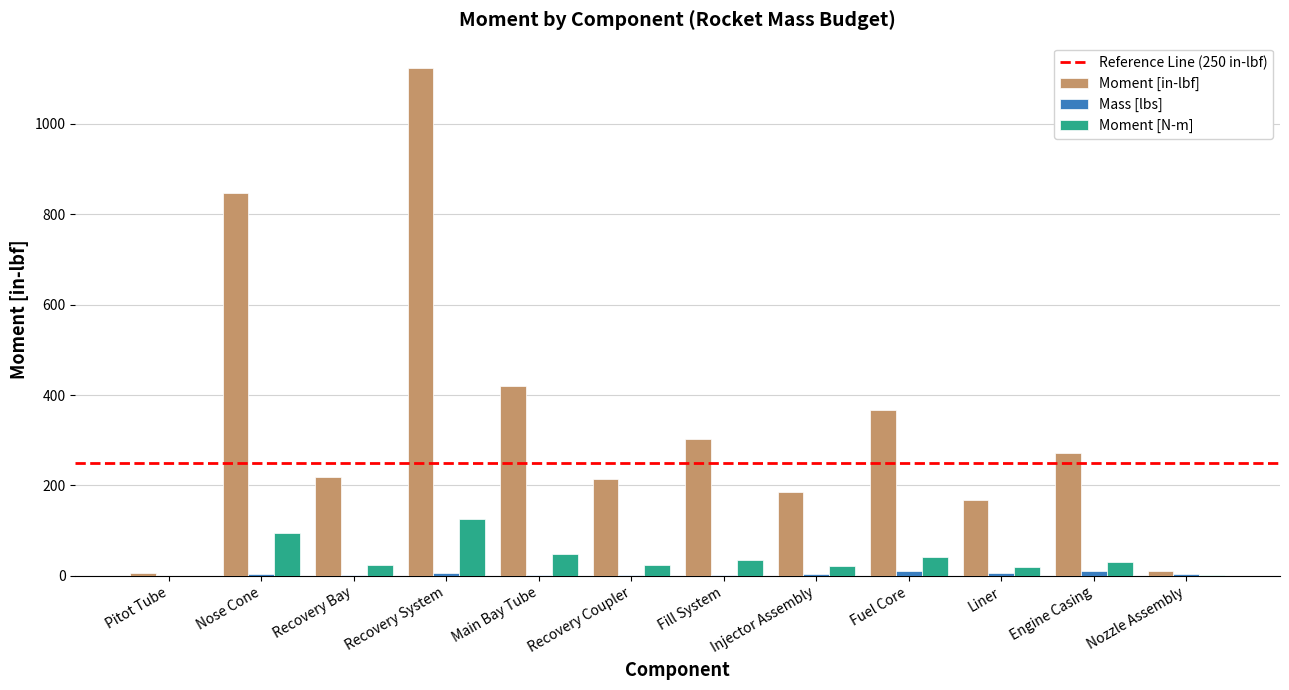

Which category has the highest value across all series?

Recovery System